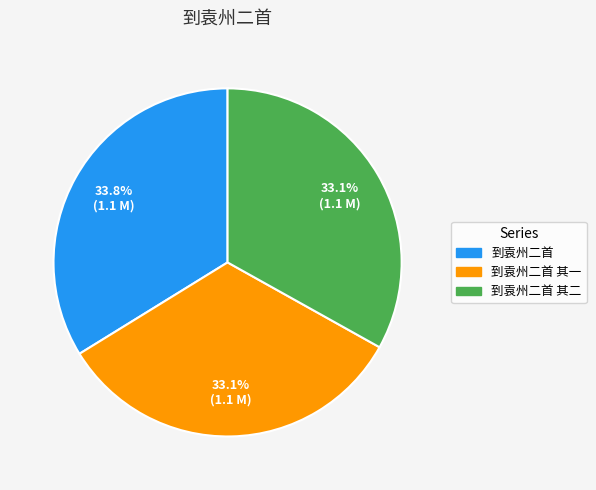

What percentage do 到袁州二首 其一 and 到袁州二首 together represent?

66.9%